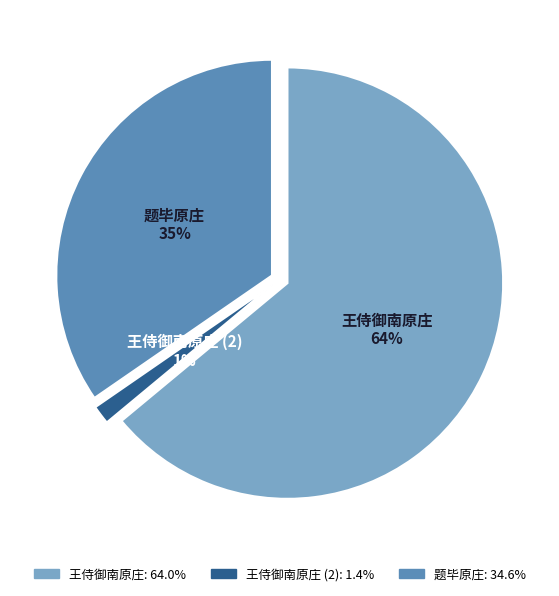

How many segments does this pie chart have?

3